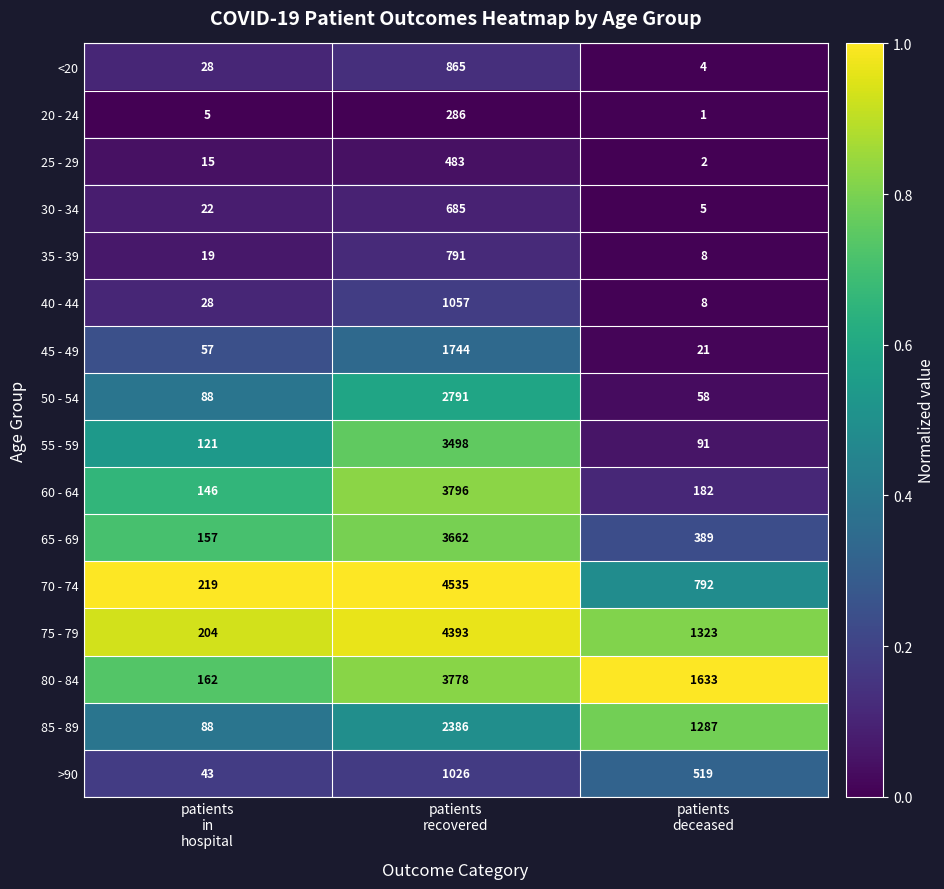

At patients
recovered, list the series in order from largest to smallest.

70 - 74, 75 - 79, 60 - 64, 80 - 84, 65 - 69, 55 - 59, 50 - 54, 85 - 89, 45 - 49, 40 - 44, >90, <20, 35 - 39, 30 - 34, 25 - 29, 20 - 24